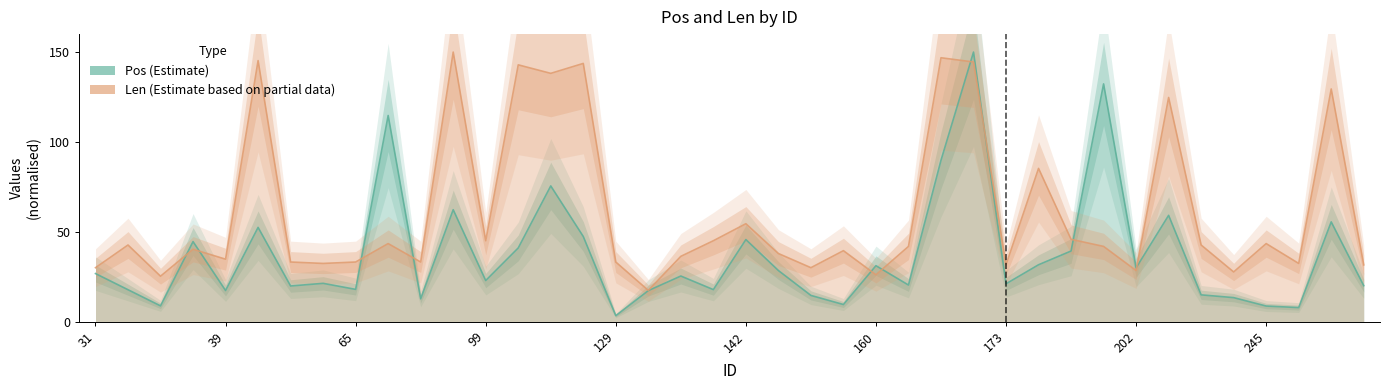

What is the value of the Len point at the 31st from the left?

45.8